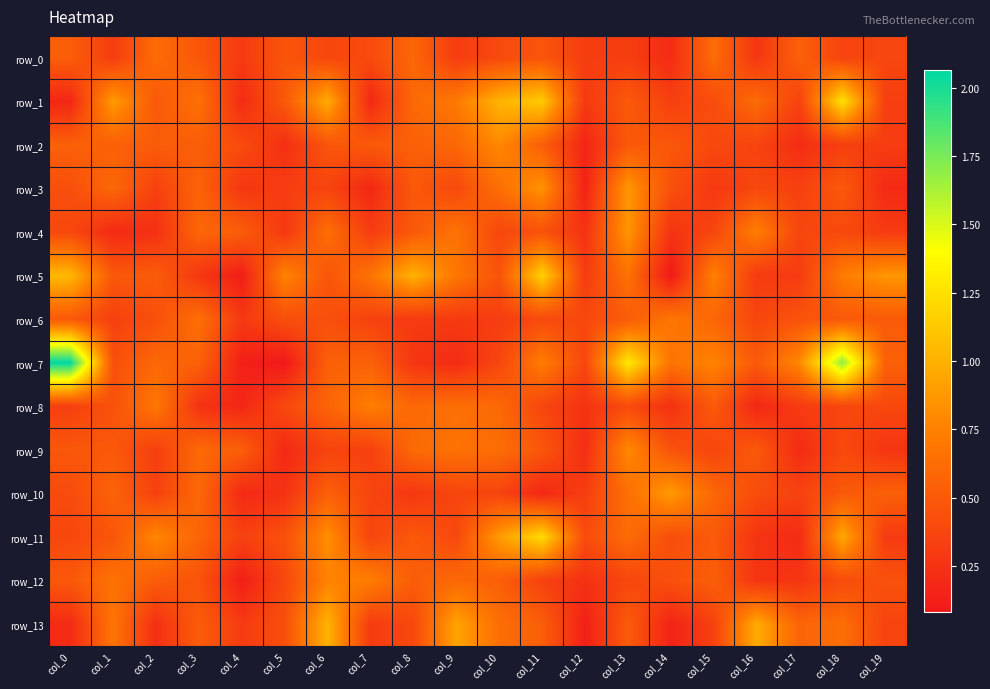

What is the average value of the row_11 series?

0.5